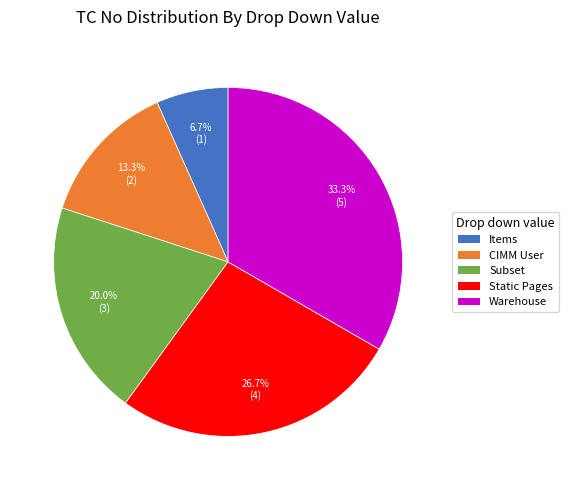

How many segments does this pie chart have?

5